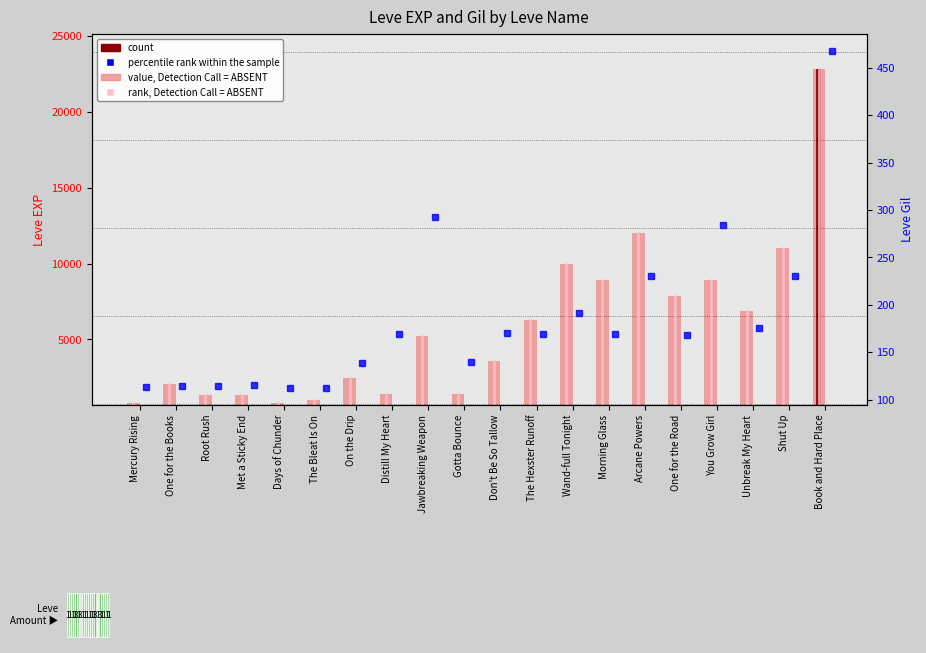

How many data points are above 5220?

9